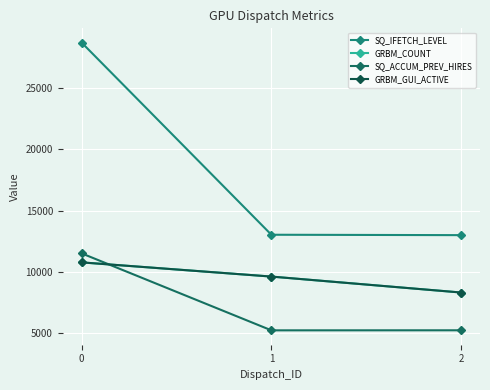

What is the smallest value displayed?

5243.3